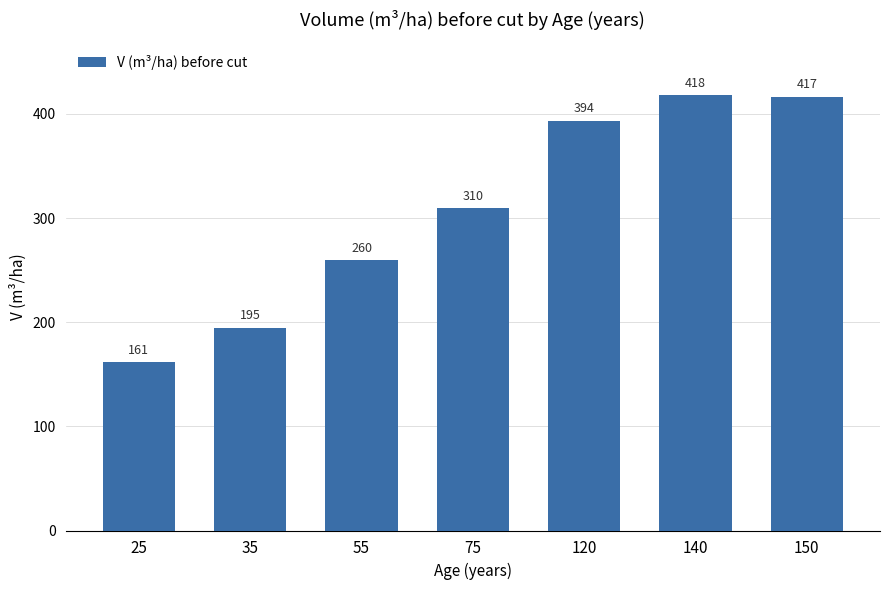

What is the value of the 5th bar from the left?

393.7